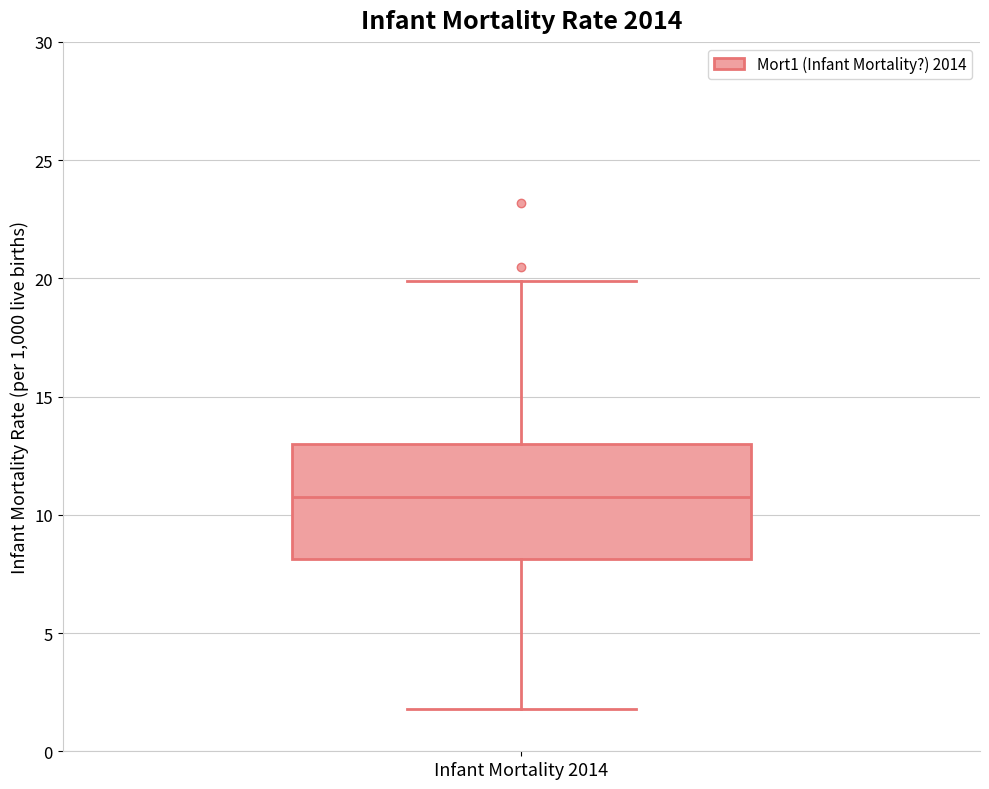

Where does the median line of the box for Infant Mortality 2014 sit on the y-axis? The values are not printed on the chart, so give them approximately, as read against the axis.

11